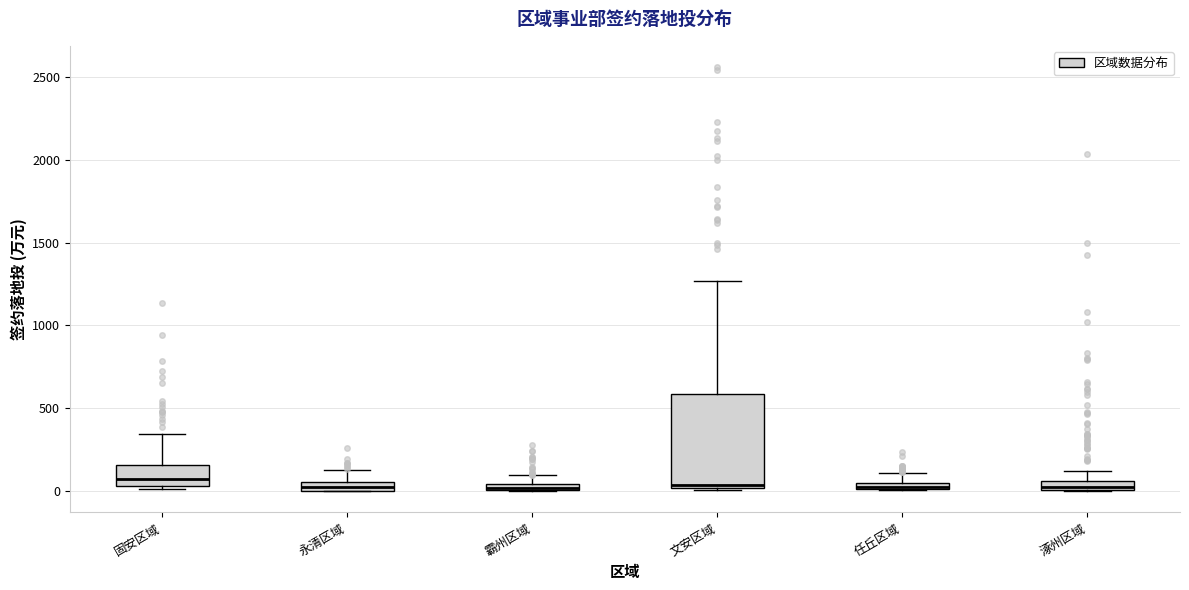

Where does the median line of the box for 文安区域 sit on the y-axis? The values are not printed on the chart, so give them approximately, as read against the axis.

50